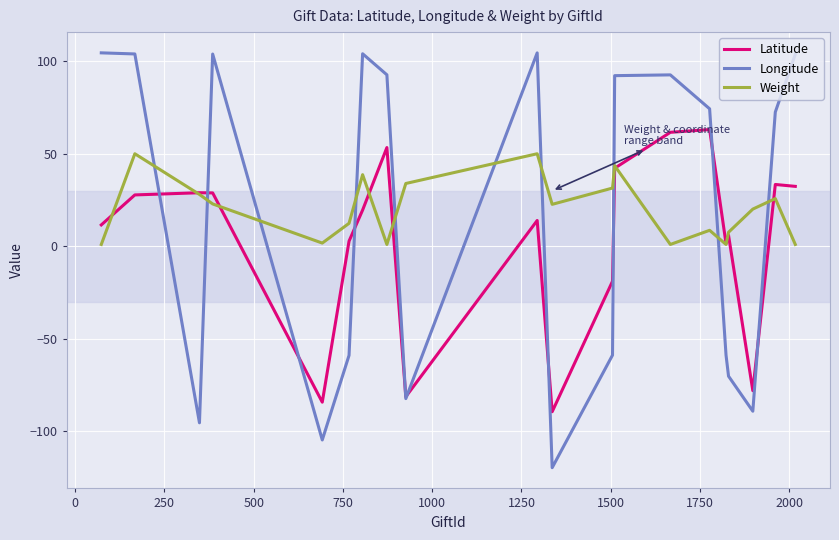

What is the highest value of the Longitude series?

104.5